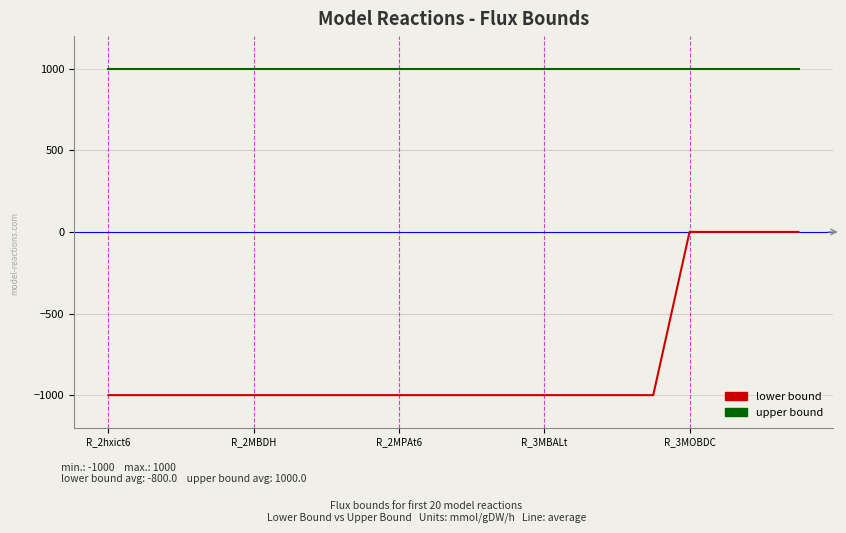

What is the difference between the maximum and minimum values in the lower bound series?

1000